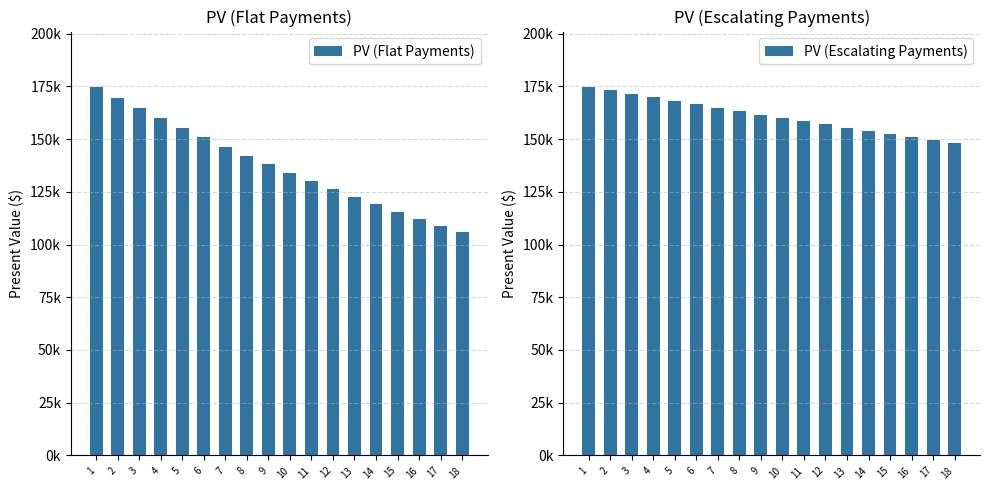

Rank the categories by PV (Flat Payments) value from lowest to highest.

18, 17, 16, 15, 14, 13, 12, 11, 10, 9, 8, 7, 6, 5, 4, 3, 2, 1